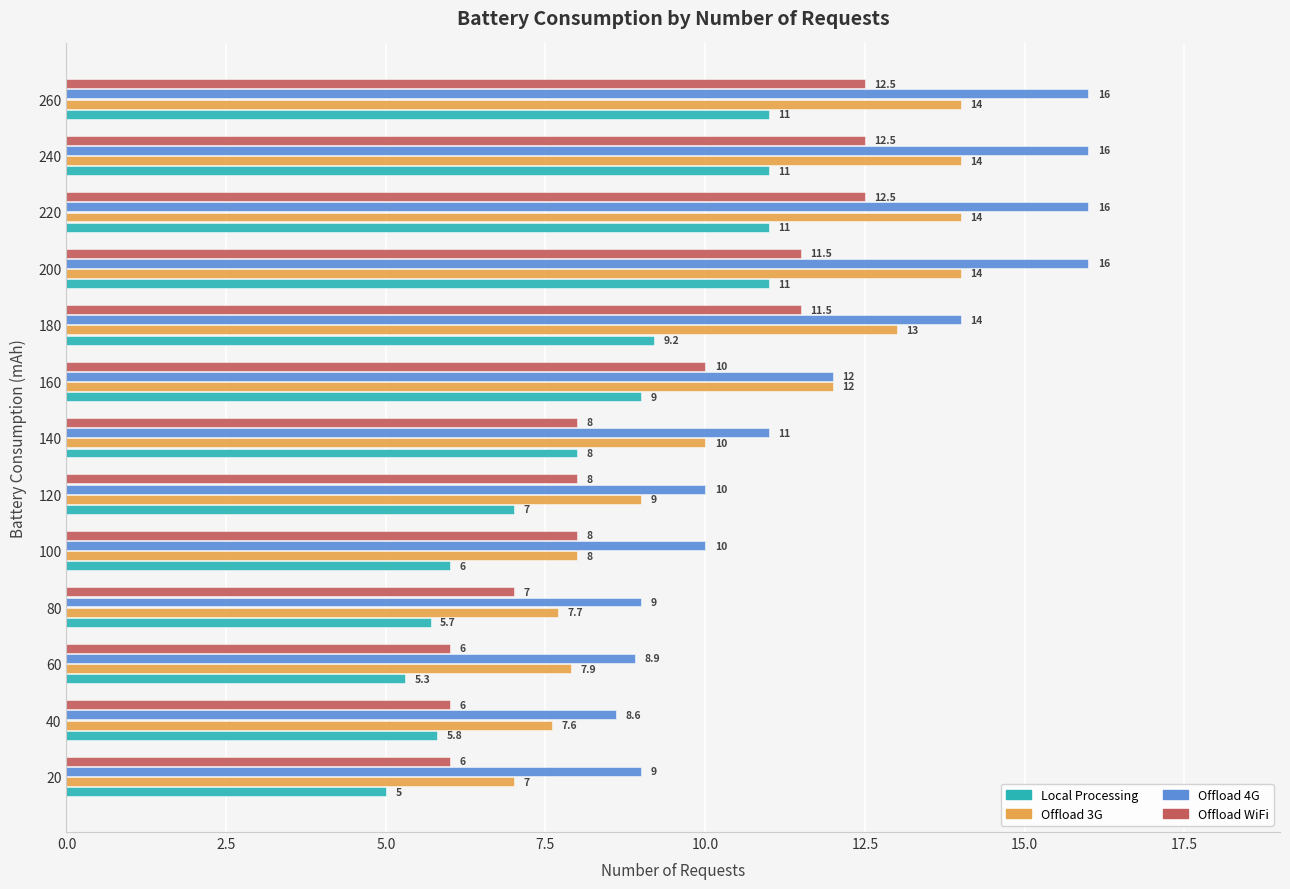

At which label is Offload 4G closest to 12?

160